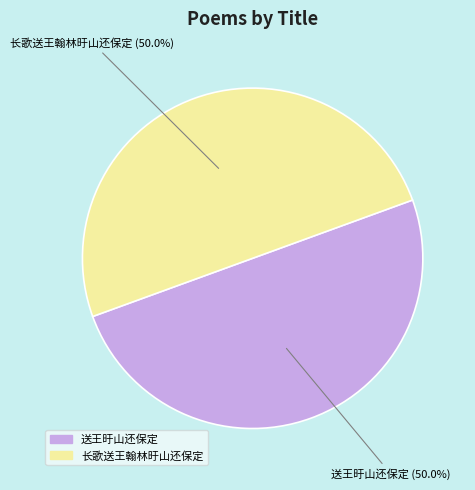

Is the sum of 长歌送王翰林旴山还保定 and 送王旴山还保定 greater than half?

Yes